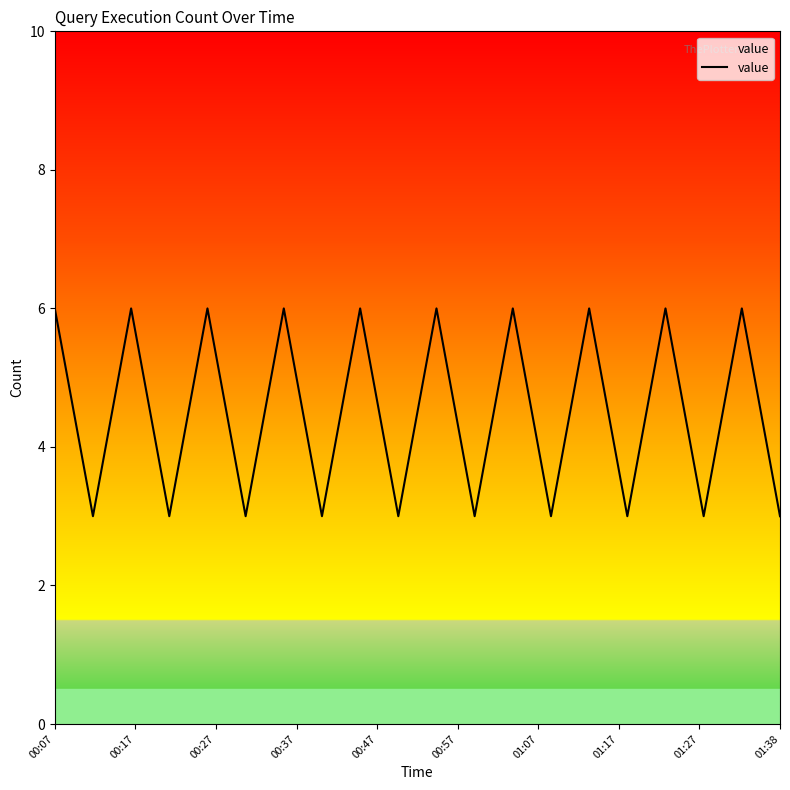

What is the greatest value displayed?

6